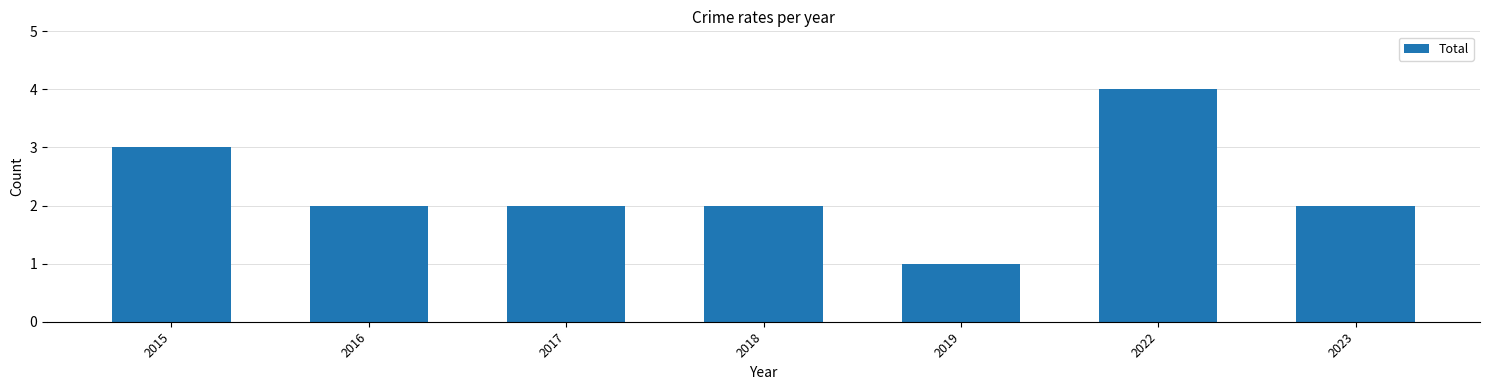

What is the value of the 3rd bar from the left?

2